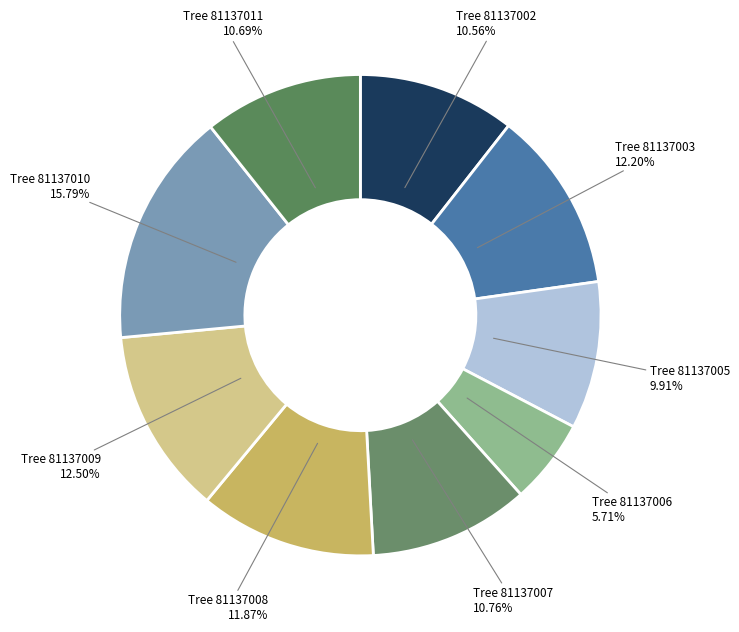

How many slices are in this pie chart?

9